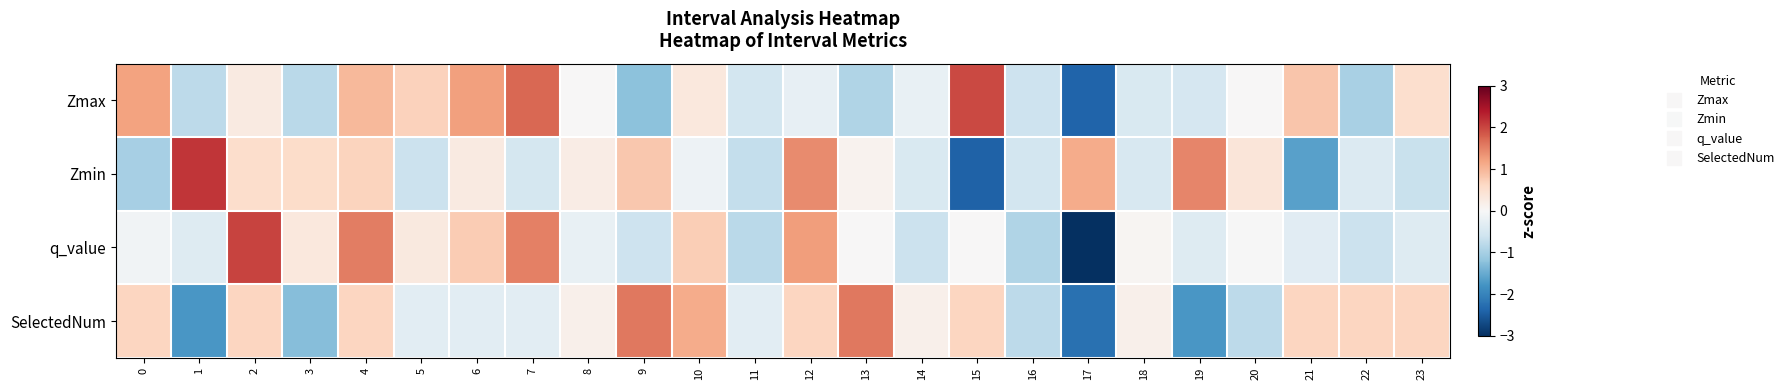

Reading left to right, transcribe all the data shown in this chart.

Zmax: 0=1.2	1=-0.8	2=0.3	3=-0.8	4=1.0	5=0.7	6=1.2	7=1.7	8=0.0	9=-1.2	10=0.3	11=-0.5	12=-0.3	13=-0.9	14=-0.2	15=2.0	16=-0.6	17=-2.4	18=-0.5	19=-0.5	20=0.0	21=0.8	22=-1.0	23=0.5
Zmin: 0=-1.0	1=2.1	2=0.5	3=0.6	4=0.7	5=-0.6	6=0.3	7=-0.5	8=0.2	9=0.8	10=-0.1	11=-0.7	12=1.4	13=0.1	14=-0.5	15=-2.4	16=-0.5	17=1.1	18=-0.5	19=1.5	20=0.4	21=-1.6	22=-0.4	23=-0.7
q_value: 0=-0.1	1=-0.4	2=2.0	3=0.3	4=1.5	5=0.3	6=0.8	7=1.5	8=-0.2	9=-0.6	10=0.7	11=-0.8	12=1.3	13=0.0	14=-0.6	15=0.0	16=-0.9	17=-3.0	18=0.1	19=-0.4	20=-0.0	21=-0.3	22=-0.6	23=-0.4
SelectedNum: 0=0.6	1=-1.8	2=0.6	3=-1.3	4=0.6	5=-0.3	6=-0.3	7=-0.3	8=0.2	9=1.6	10=1.1	11=-0.3	12=0.6	13=1.6	14=0.2	15=0.6	16=-0.8	17=-2.2	18=0.2	19=-1.8	20=-0.8	21=0.6	22=0.6	23=0.6